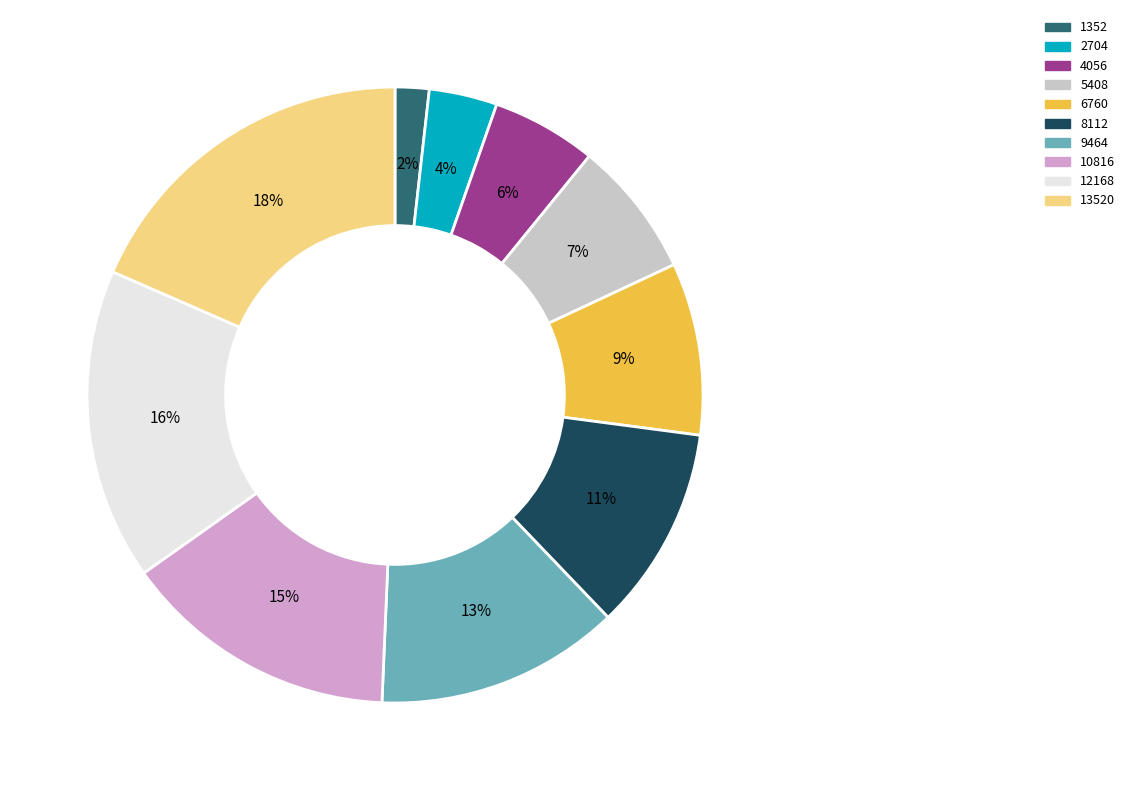

To the nearest percent, what is the average slice percentage?

10%